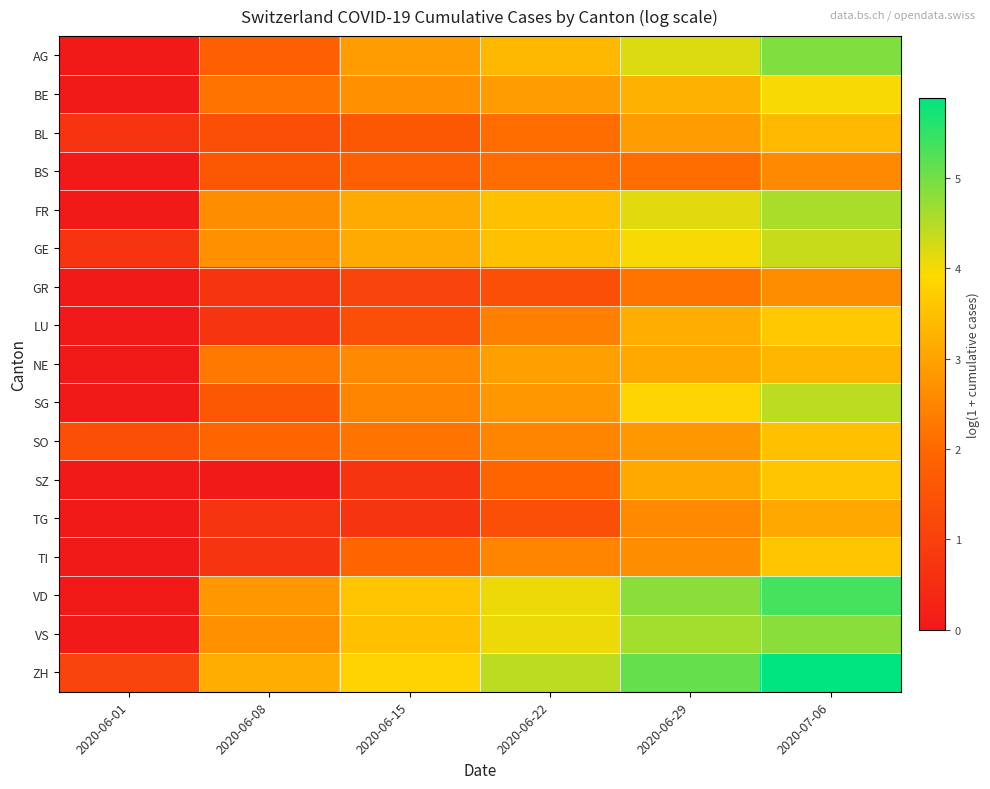

Between 2020-06-29 and 2020-06-15, which is larger?

2020-06-29